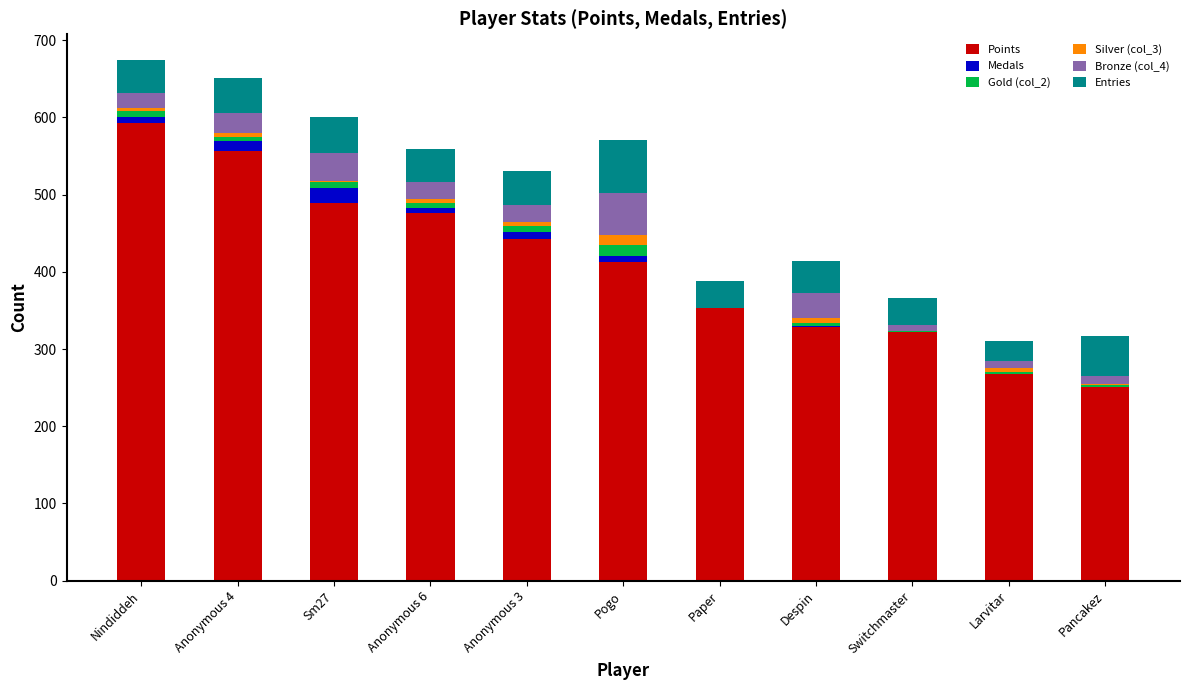

What is the maximum value for Points?

593